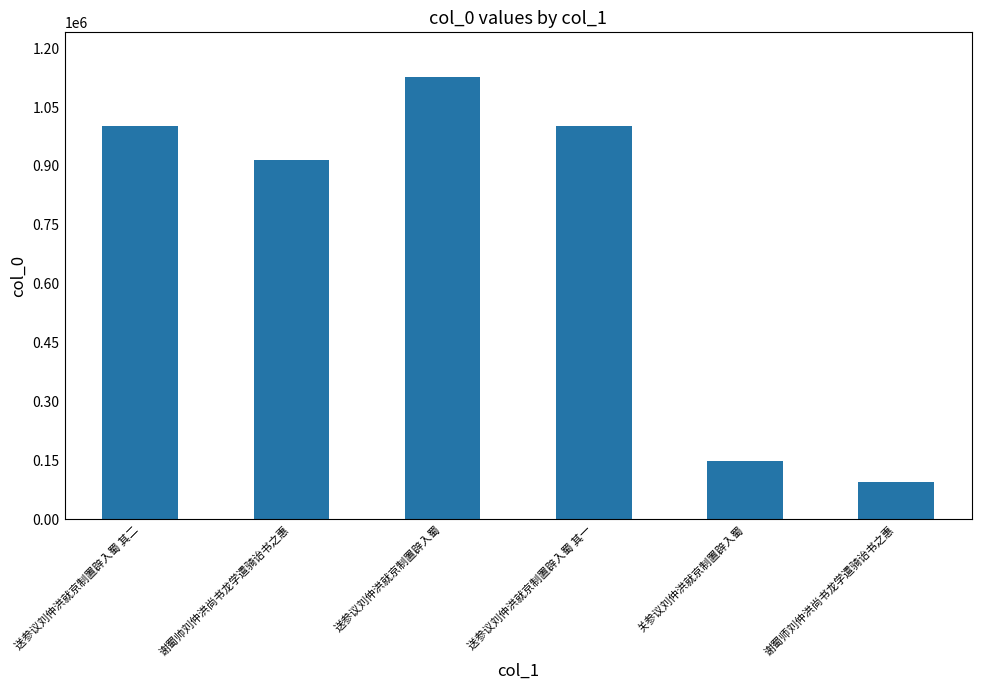

What is the value of the 5th bar from the left?

148928